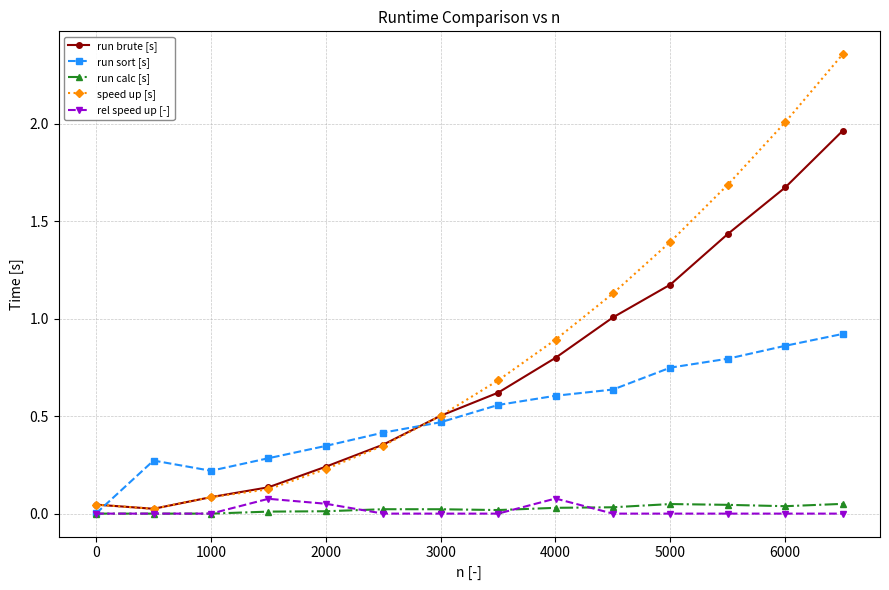

Which series has the largest range (max minus min)?

speed up [s]